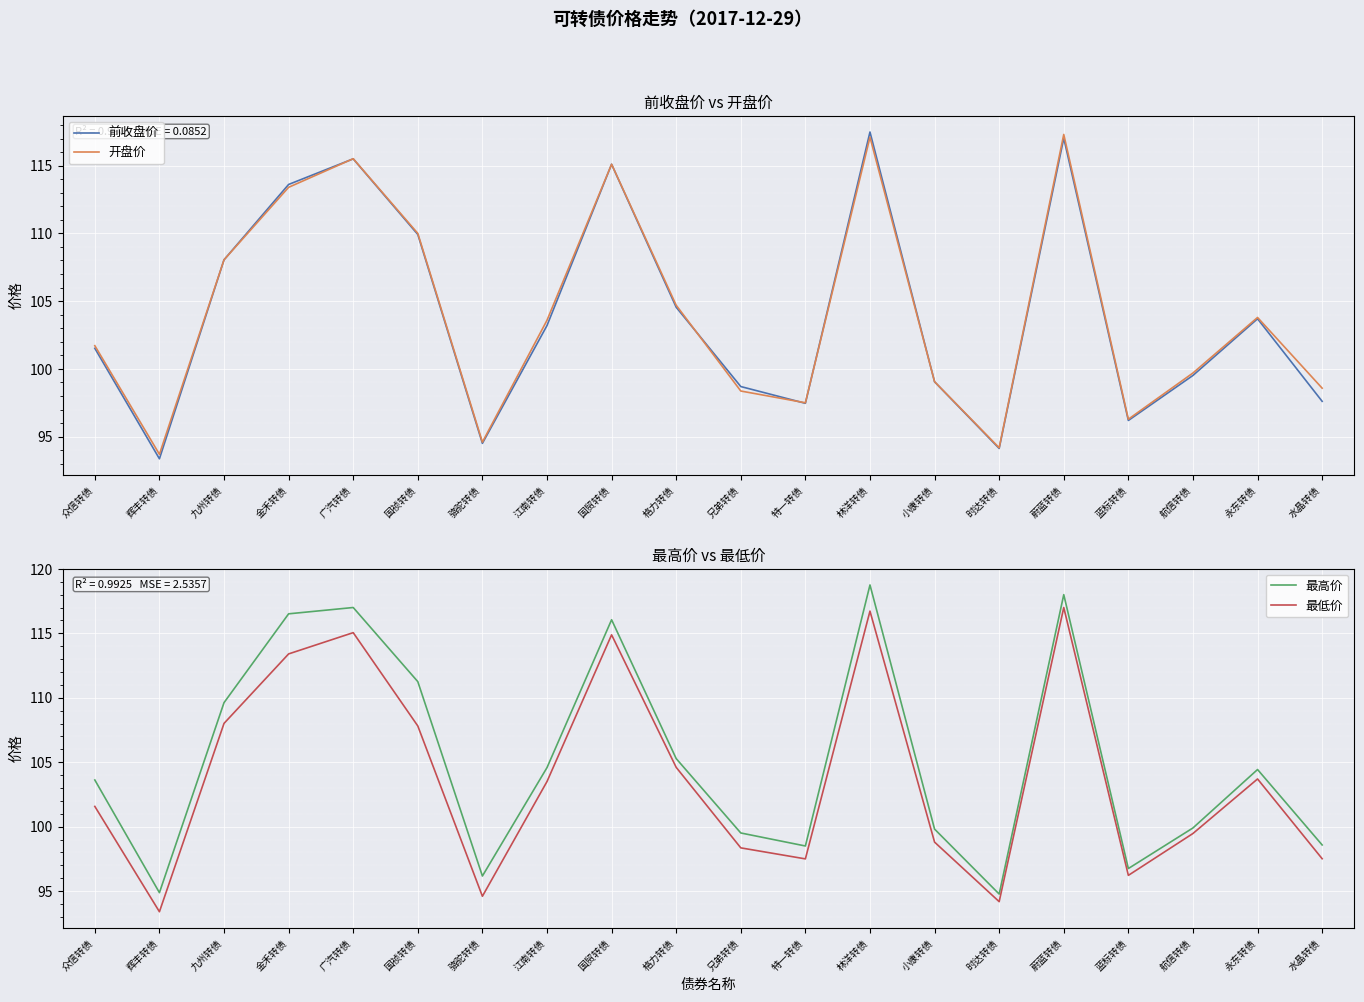

Reading right to left, transcribe all the data shown in this chart.

前收盘价: 97.6	103.7	99.5	96.2	117.0	94.1	99.0	117.5	97.5	98.7	104.5	115.1	103.2	94.5	109.9	115.5	113.6	108.0	93.4	101.5
开盘价: 98.6	103.8	99.7	96.3	117.3	94.2	99.1	117.1	97.5	98.4	104.7	115.1	103.6	94.6	110.0	115.5	113.4	108.0	93.7	101.7
最高价: 98.6	104.4	99.9	96.8	118.0	94.8	99.8	118.8	98.5	99.5	105.3	116.0	104.6	96.2	111.2	117.0	116.5	109.6	94.9	103.6
最低价: 97.5	103.7	99.5	96.2	117.0	94.2	98.8	116.7	97.5	98.4	104.6	114.9	103.5	94.6	107.8	115.0	113.4	108.0	93.4	101.6